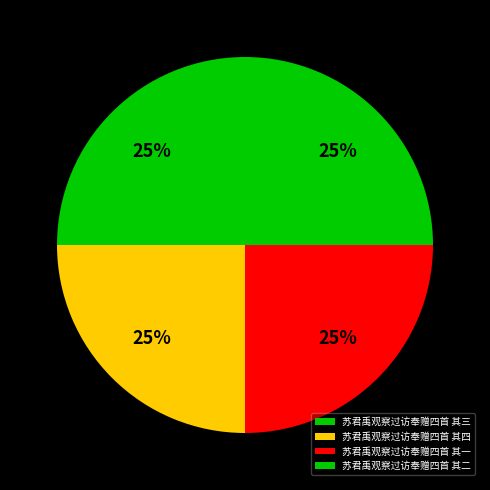

Between 苏君禹观察过访奉赠四首 其二 and 苏君禹观察过访奉赠四首 其三, which is larger?

苏君禹观察过访奉赠四首 其三